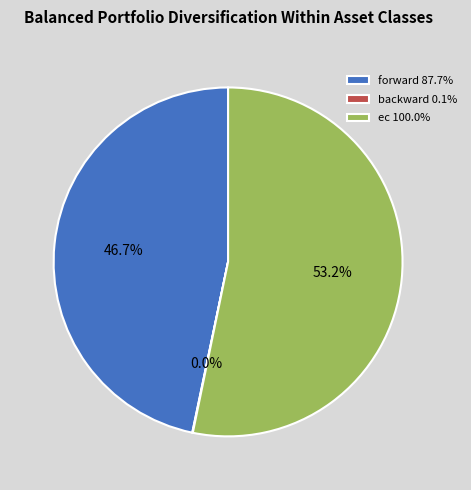

Is there a majority slice in this chart?

Yes